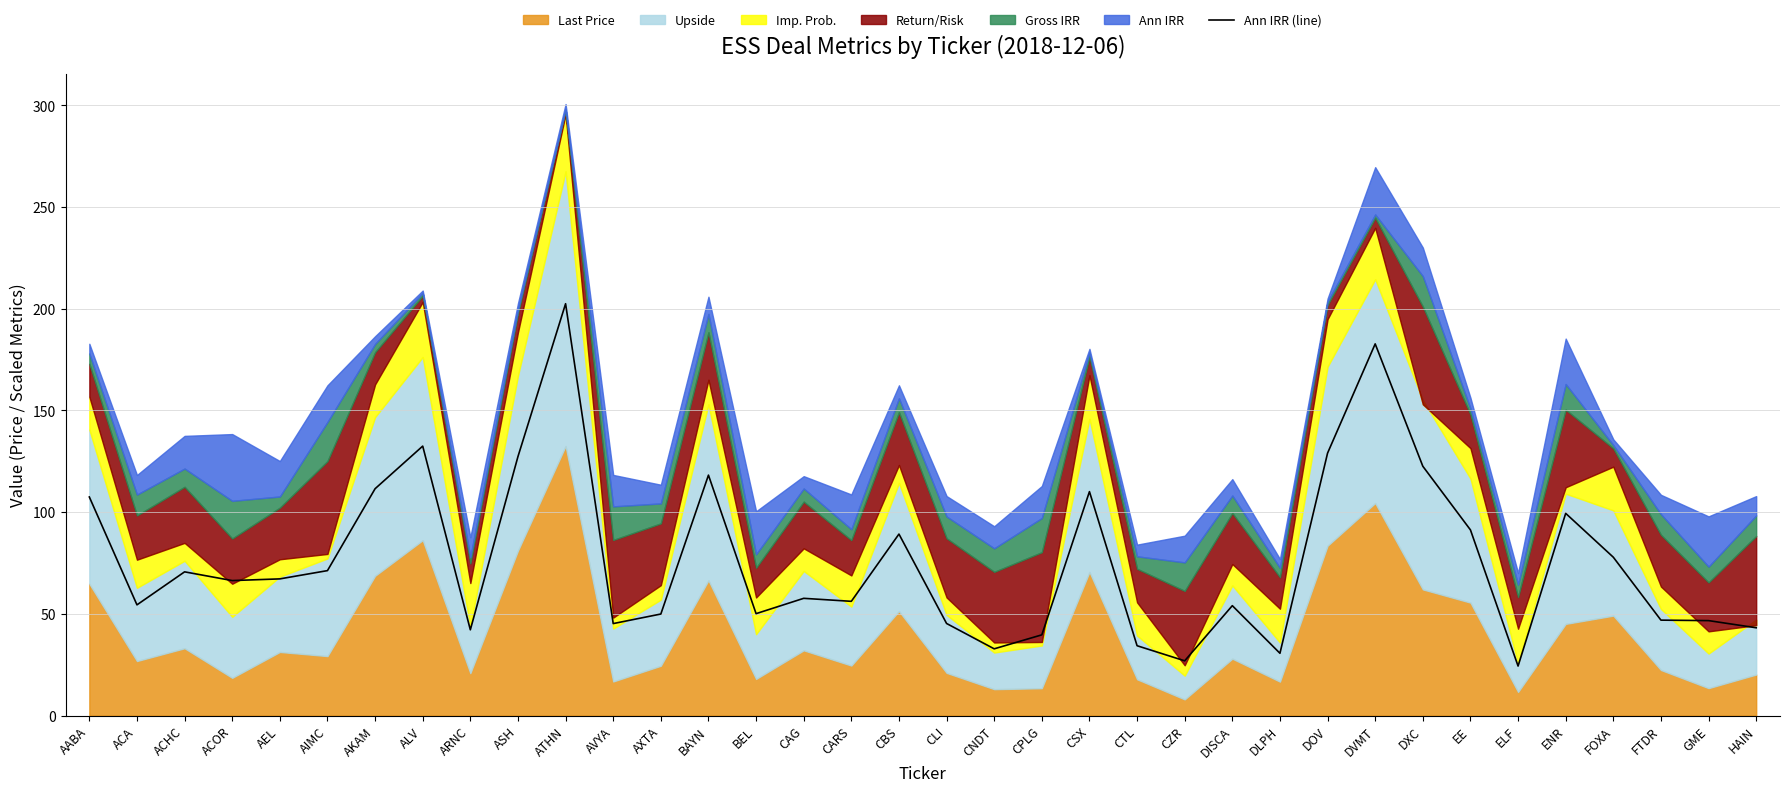

Reading left to right, what are all the values shown in this chart?

107.4	54.4	70.7	66.4	67.2	71.3	111.5	132.4	42.2	127.3	202.4	45.2	49.9	118.2	50.1	57.6	56.2	89.2	45.3	32.8	39.7	110.1	34.3	26.9	54.0	30.6	129.0	182.7	122.5	91.3	24.4	99.4	77.8	46.9	46.7	43.2